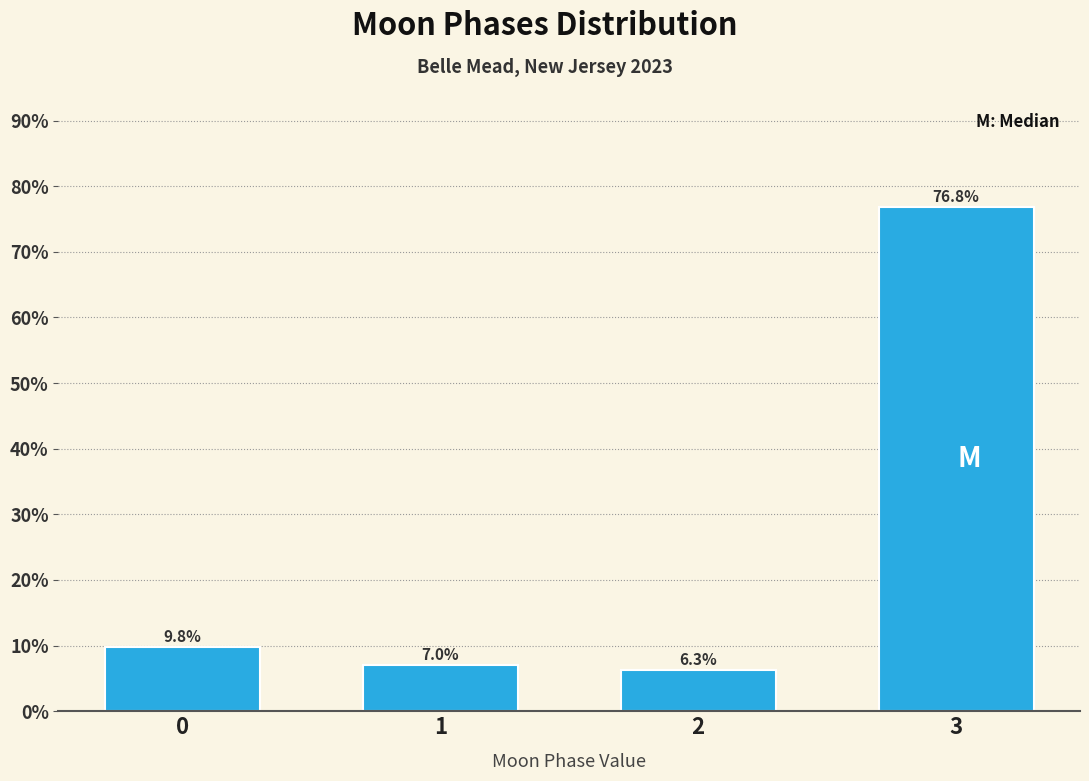

Reading left to right, extract all data points from this chart.

9.8	7.0	6.3	76.8